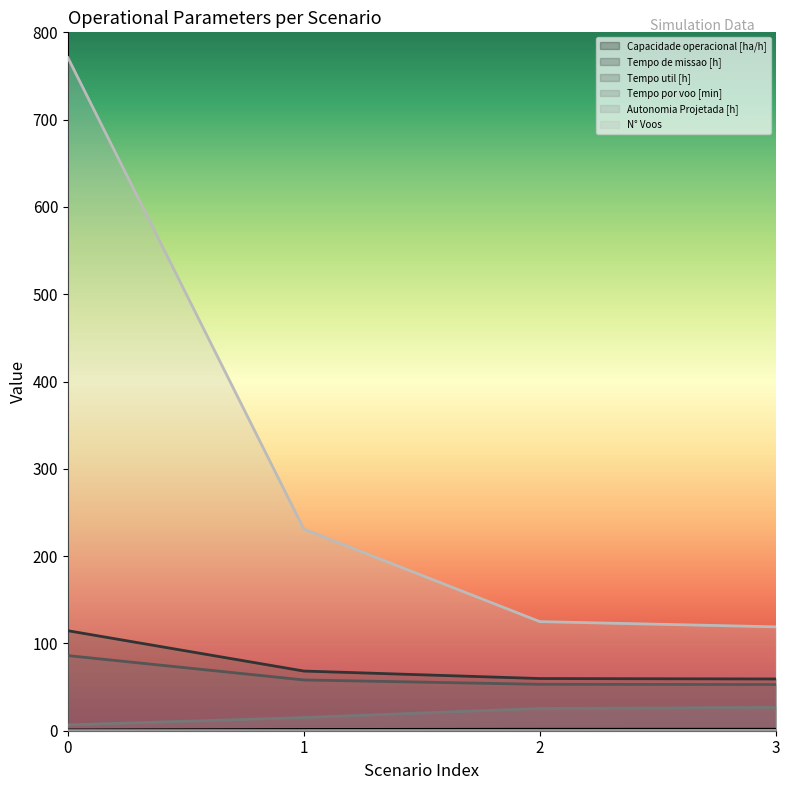

Is it true that Autonomia Projetada [h] equals 0.4 at 3?

True